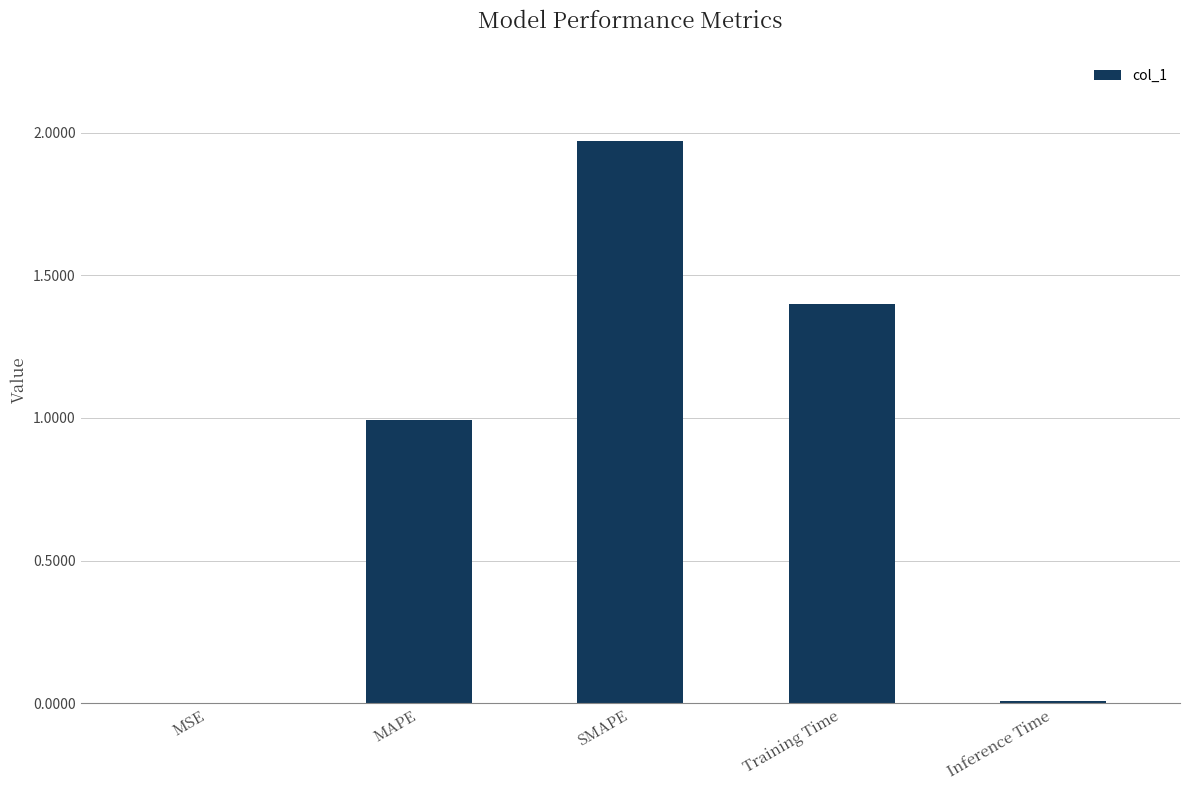

What is the change in value from MAPE to SMAPE?

+1.0